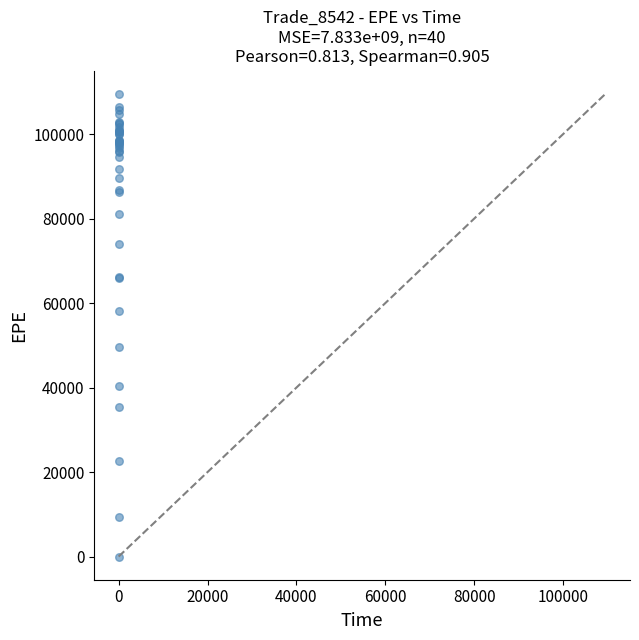

What Y value in the scatter plot is closest to 54784?

58094.8